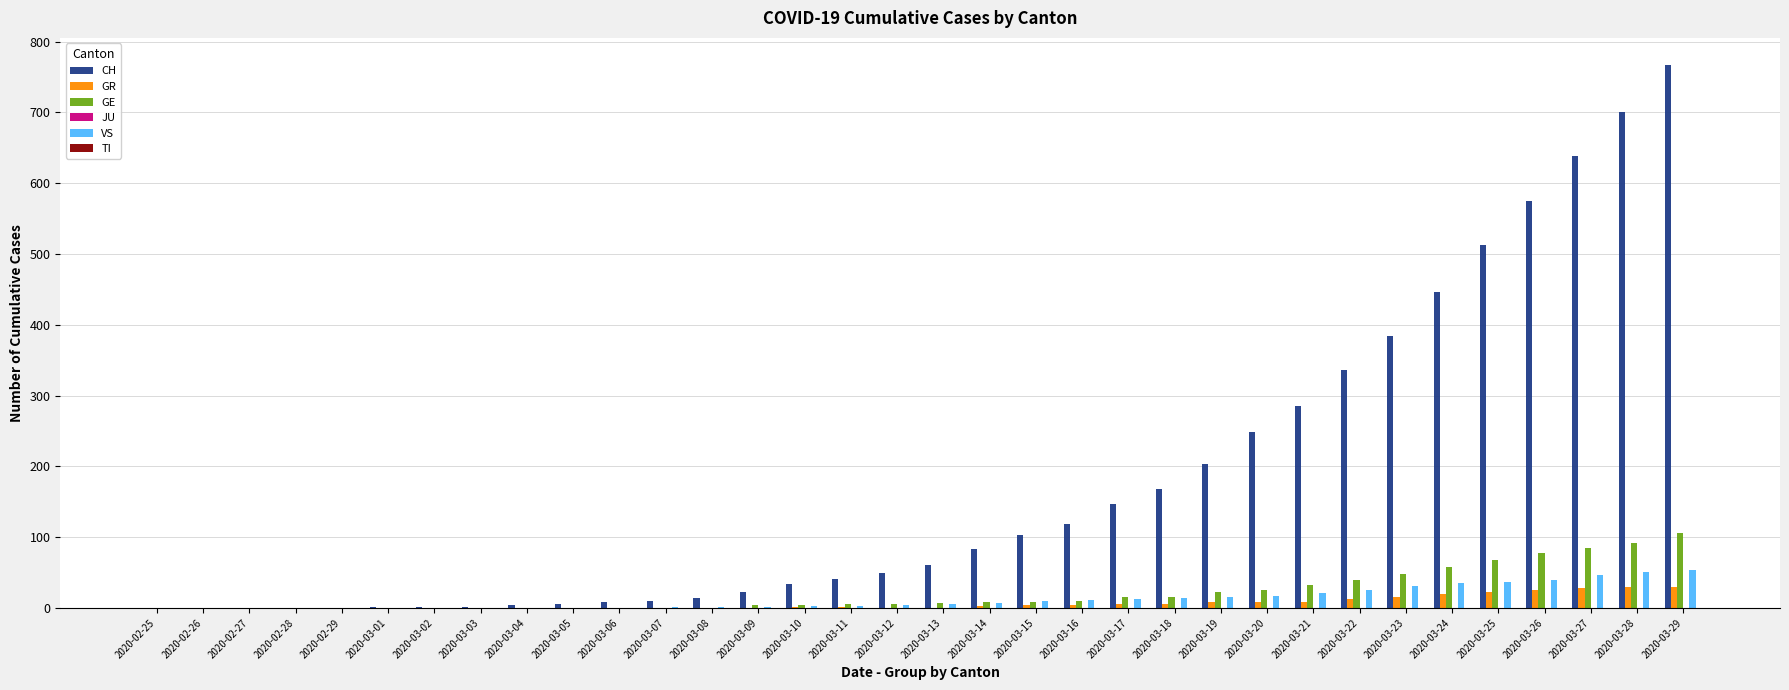

The value of CH at 2020-03-28 is 1240. True or false?

False